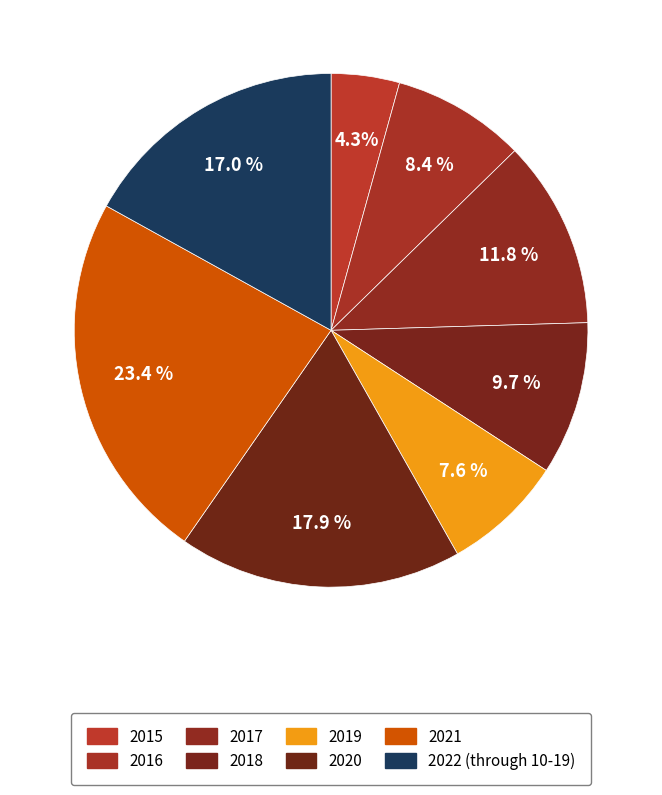

How many segments does this pie chart have?

8